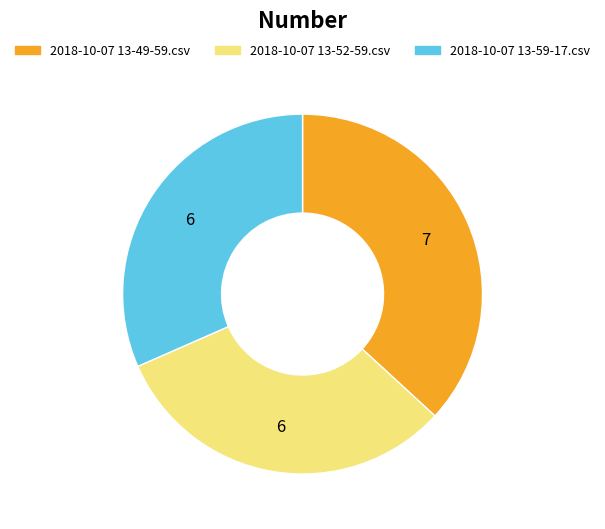

What is the ratio of the value at 2018-10-07 13-52-59.csv to the value at 2018-10-07 13-49-59.csv?

0.9